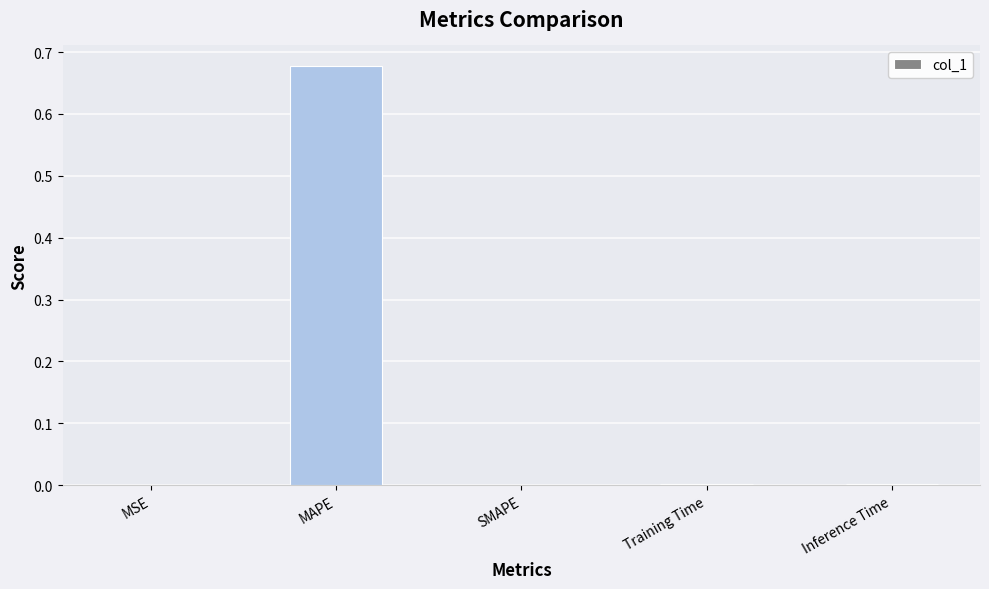

How many categories are shown in the chart?

5